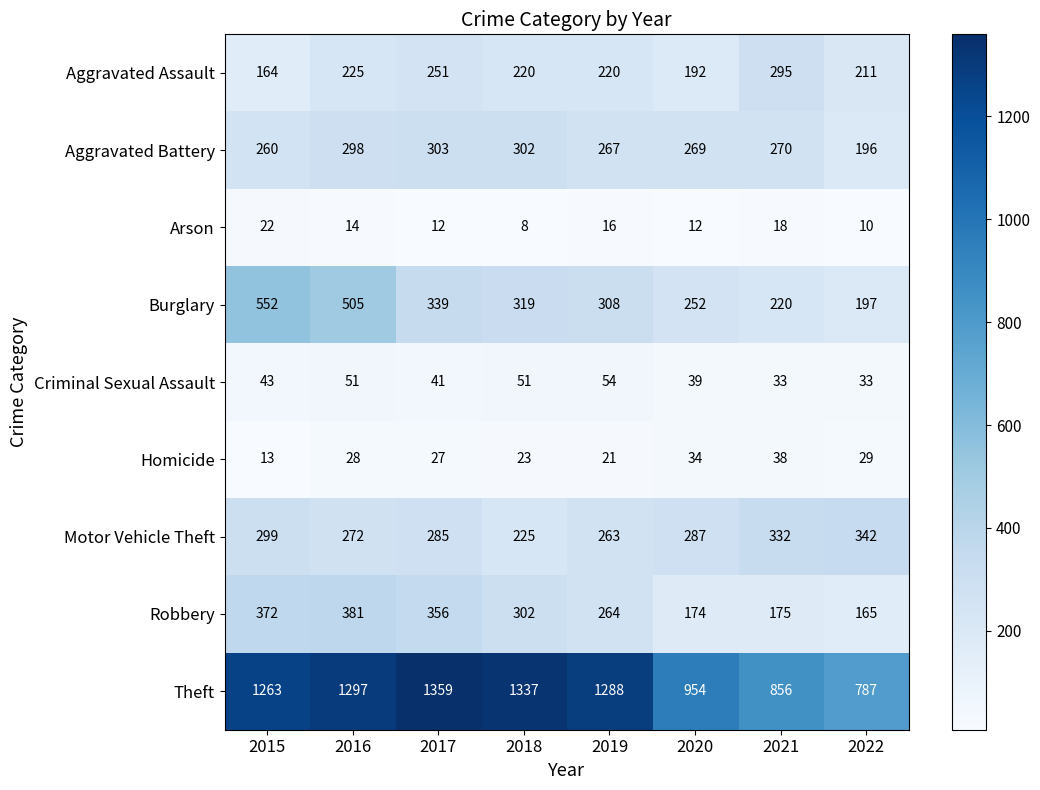

How many categories are shown in the chart?

8